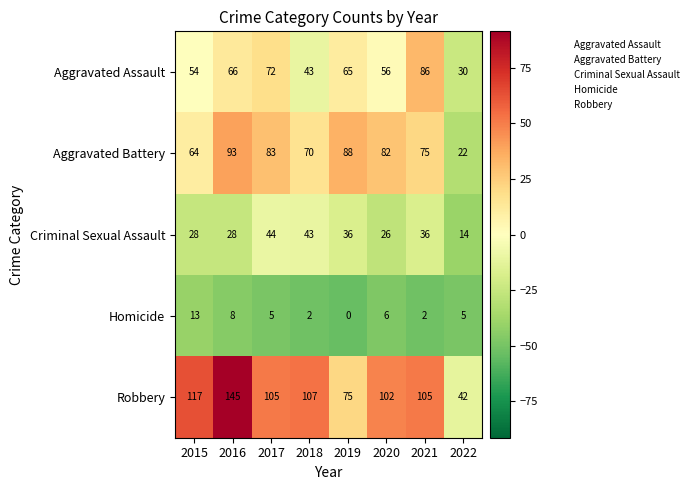

What is the total value across all series at 2019?

264